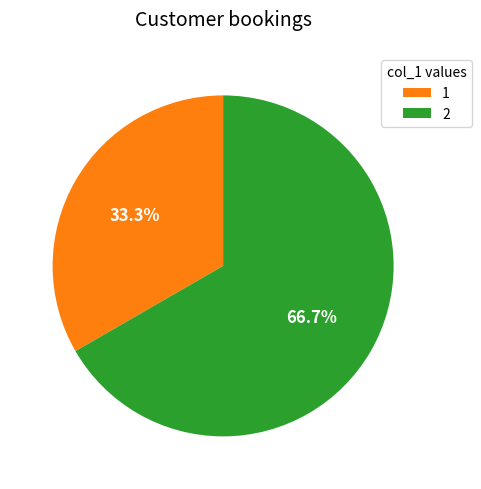

Count the number of slices in the pie.

2